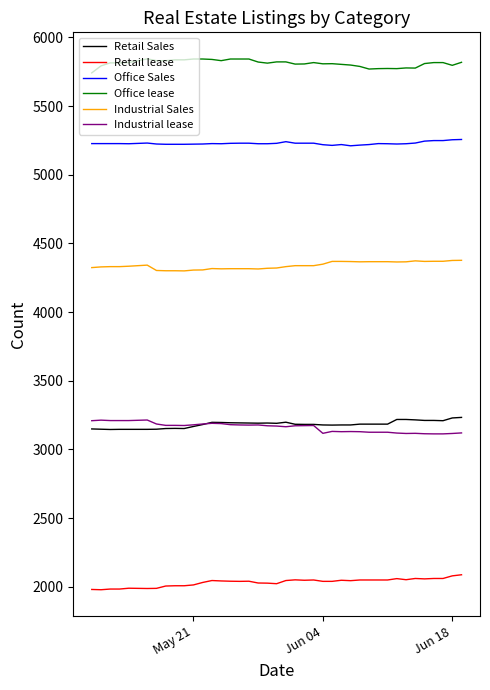

What is the minimum value shown in the chart?

1978